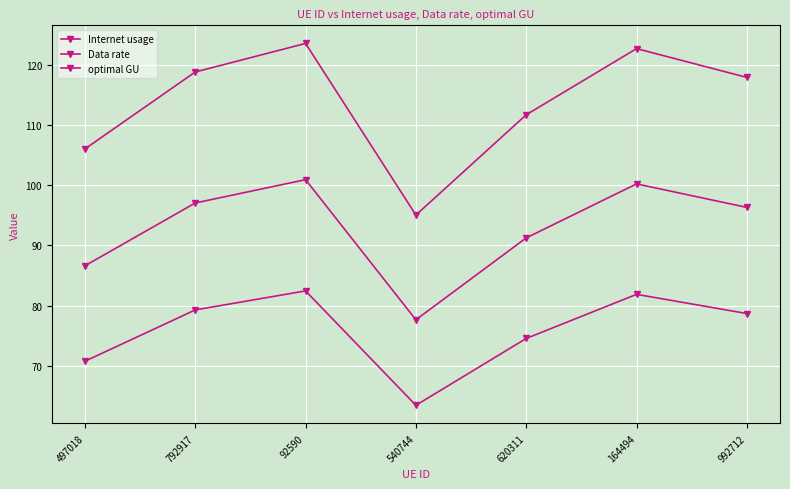

Is this an area chart (filled region under the line)?

No